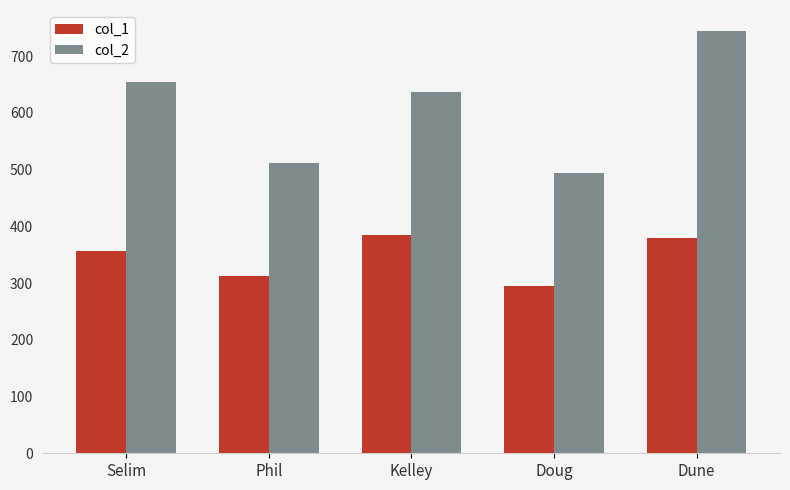

Which category has the lowest value in the col_1 series?

Doug